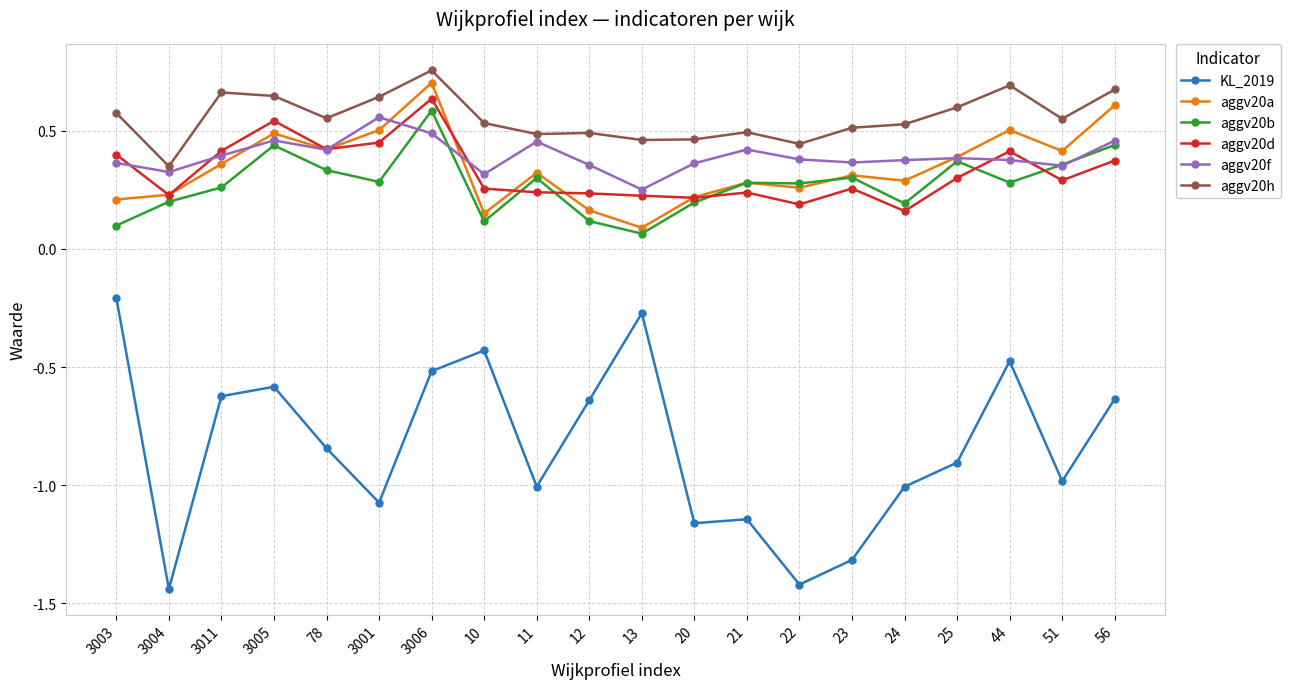

True or false: aggv20h and aggv20b intersect in this chart.

False